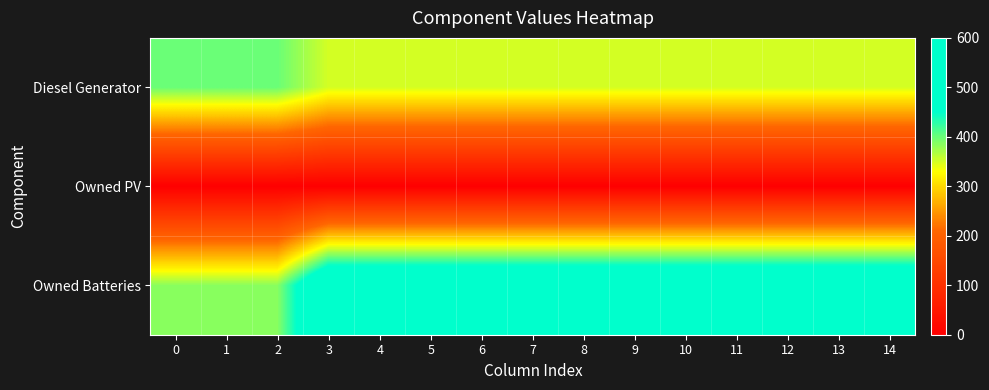

What is the spread (max minus min) of values at 6?

559